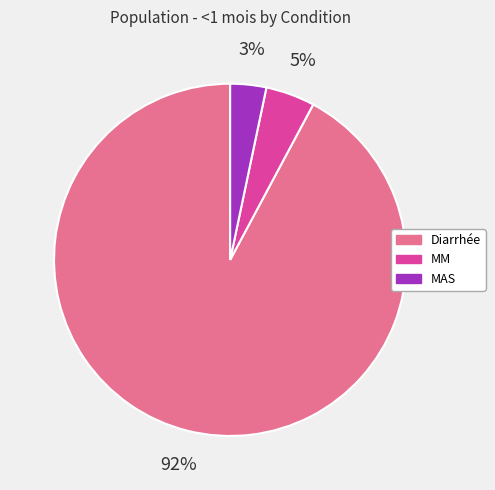

Combined, do MM and Diarrhée account for over 50%?

Yes